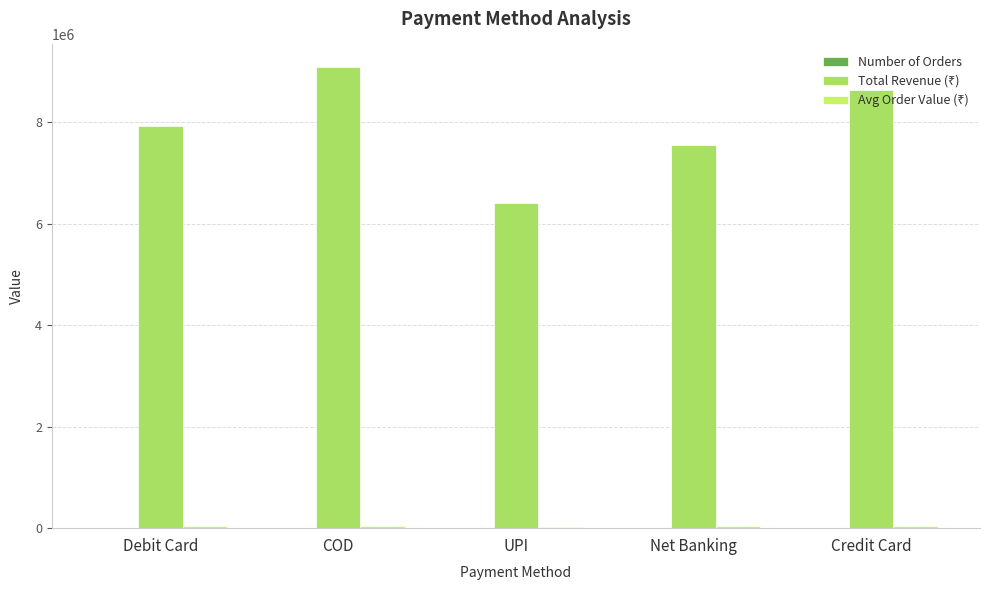

What is the sum of all Total Revenue (₹) values?

39569734.0